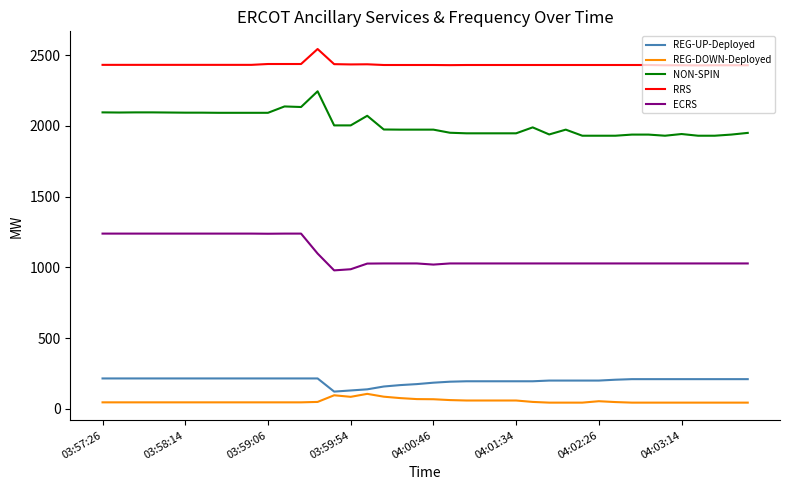

At how many categories does at least one series exceed 1173?

40